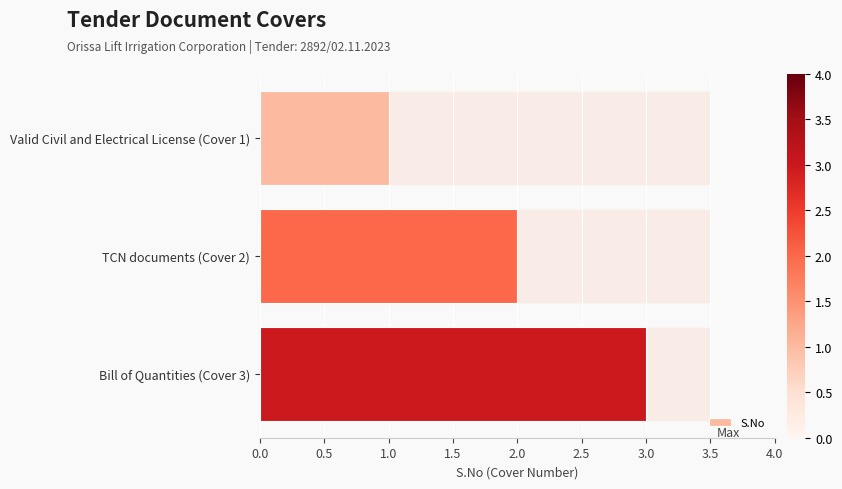

How many series are shown in this chart?

1